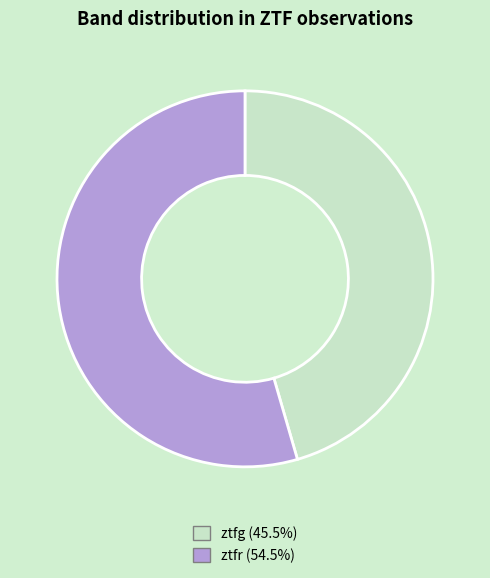

Do ztfr and ztfg together represent more than half of the pie?

Yes